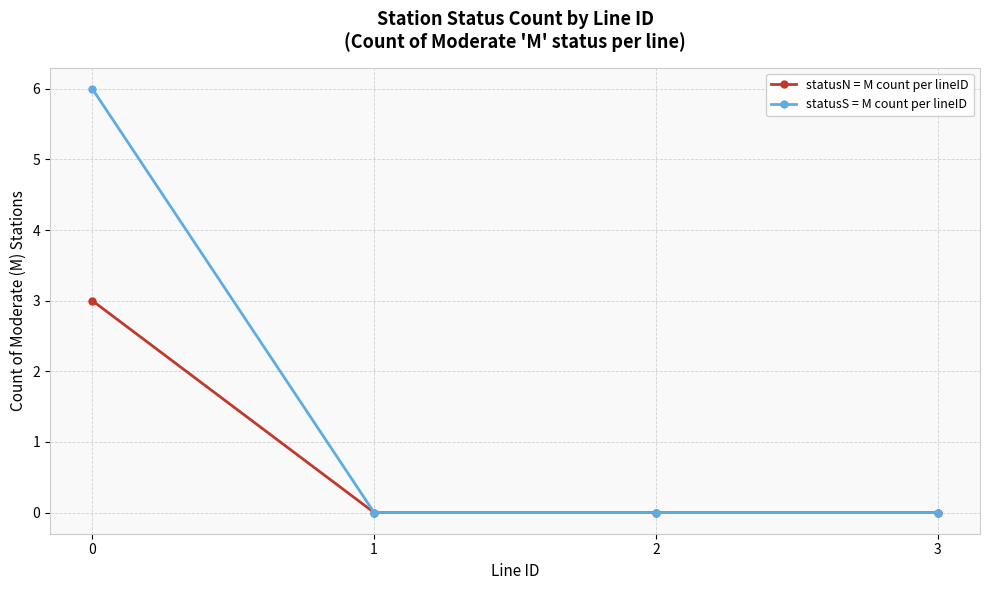

True or false: statusS = M count per lineID has more than 2 points higher than both neighbors.

False